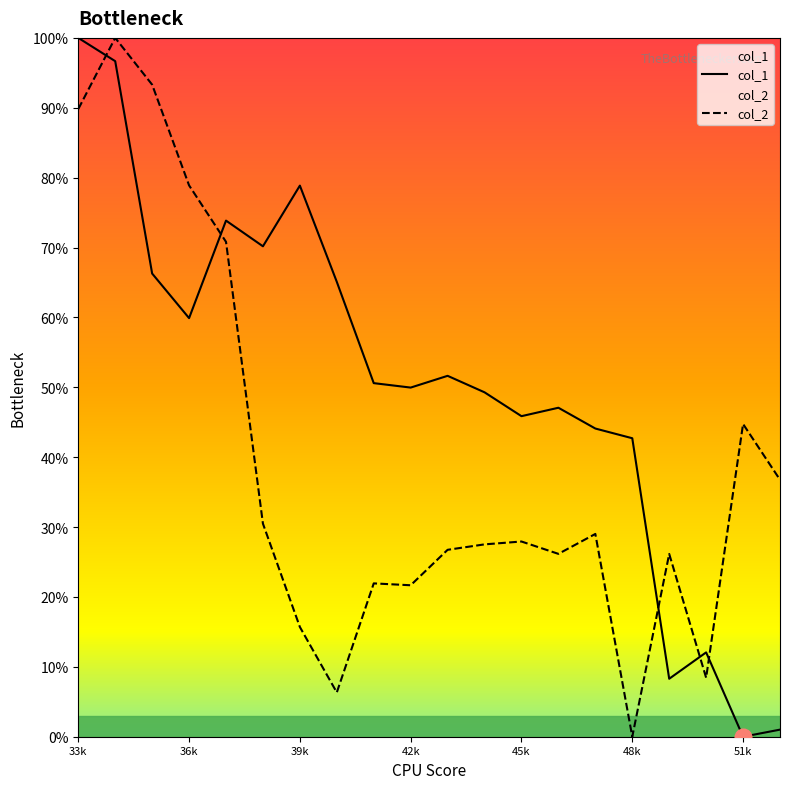

At which category does col_1 reach its first local peak?

37